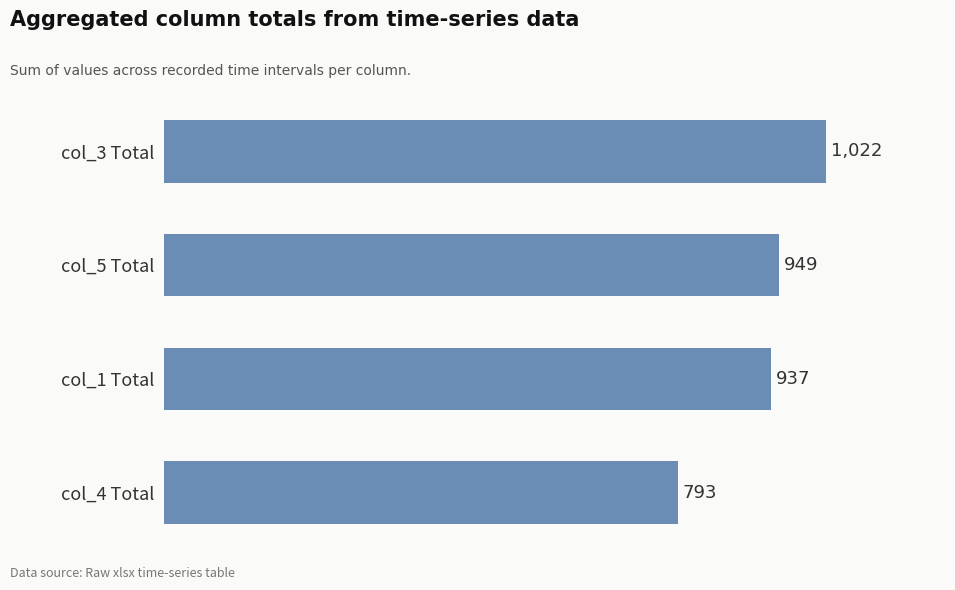

The chart shows a value of 949 at col_5 Total. True or false?

True